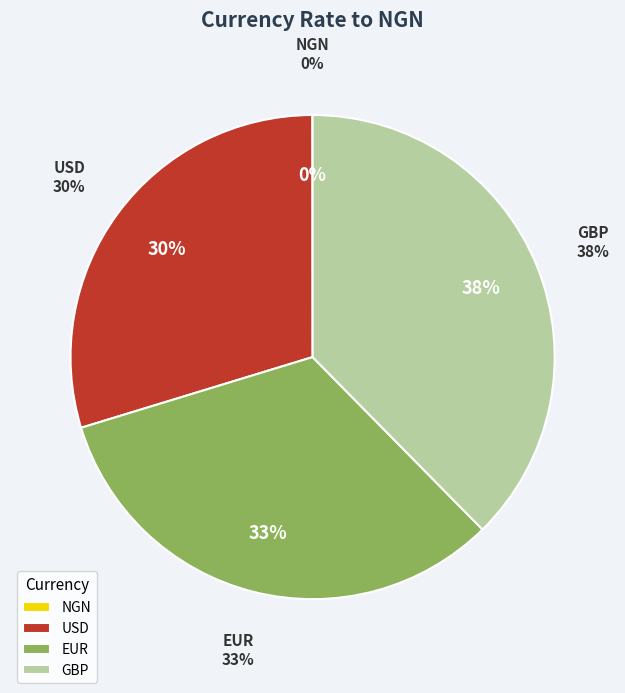

To the nearest percent, what portion does EUR represent?

33%